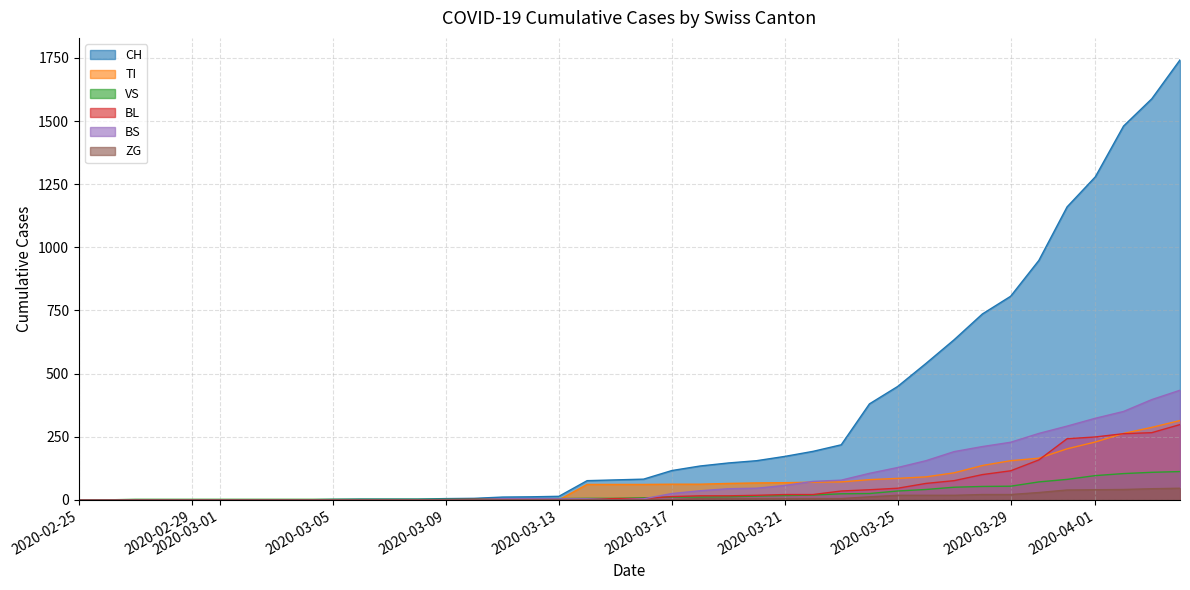

What is the difference between the maximum and minimum values in the CH series?

1742